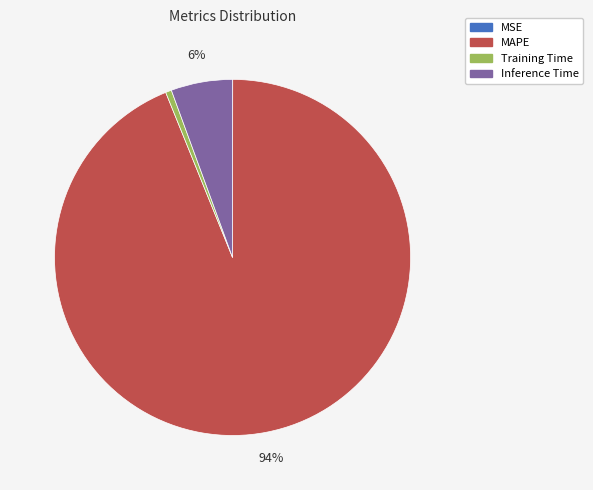

Is there a majority slice in this chart?

Yes